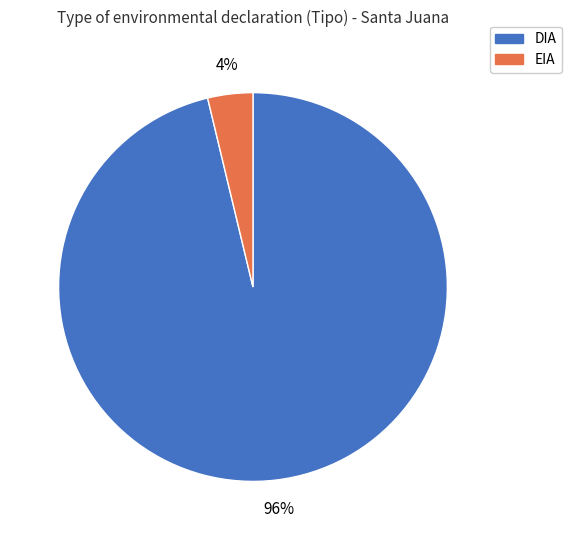

Does DIA represent more than half of the total?

Yes